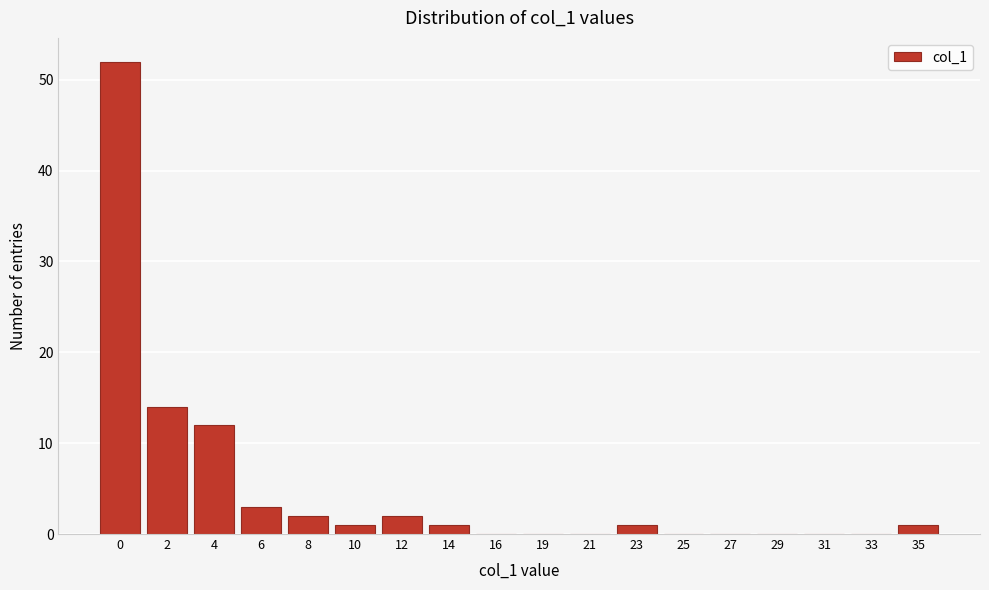

Reading left to right, list all the values displayed in this chart.

0=52	2=14	4=12	6=3	8=2	10=1	12=2	14=1	16=0	19=0	21=0	23=1	25=0	27=0	29=0	31=0	33=0	35=1